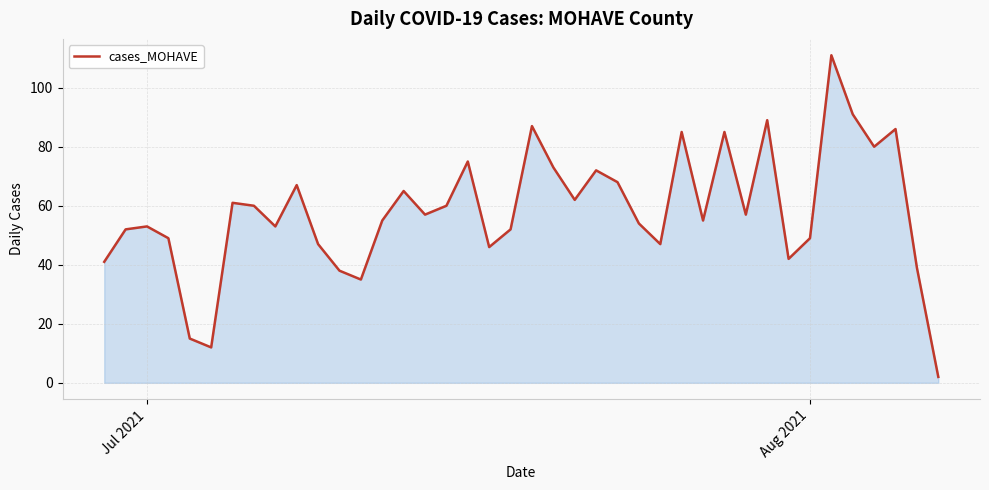

What is the difference between the maximum and minimum values?

109